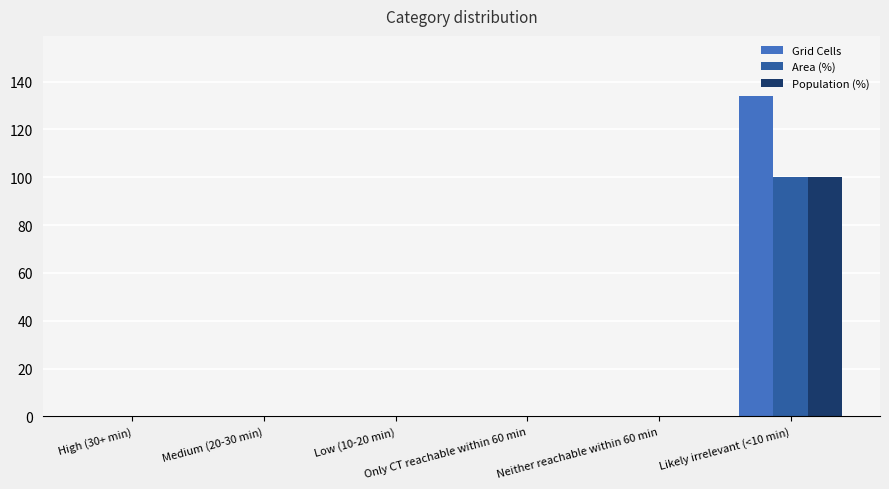

Is it true that Population (%) equals -53 at High (30+ min)?

False